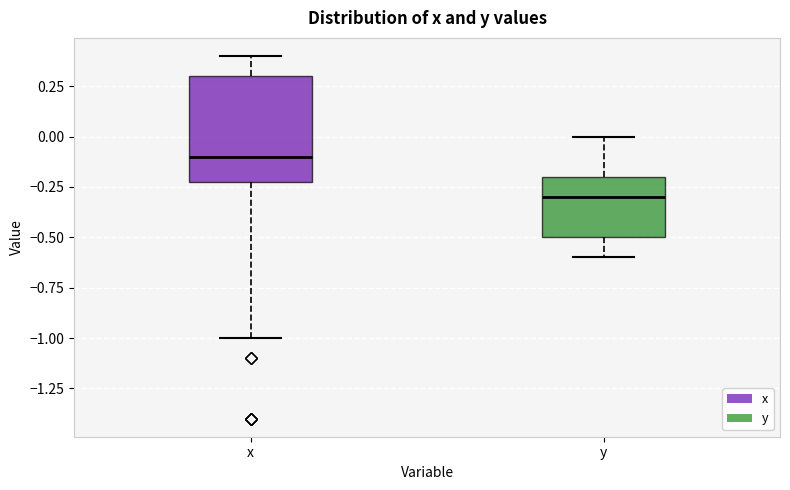

Reading left to right, transcribe this box plot: for each box, give where its median line is, the range the box spans, and where its two whiskers end, as read against the y-axis. The values are not printed on the chart, so give them approximately, as read against the axis.

x: median -0.1, box -0.2 to 0.3, whiskers -1.0 to 0.4
y: median -0.3, box -0.5 to -0.2, whiskers -0.6 to 0.0